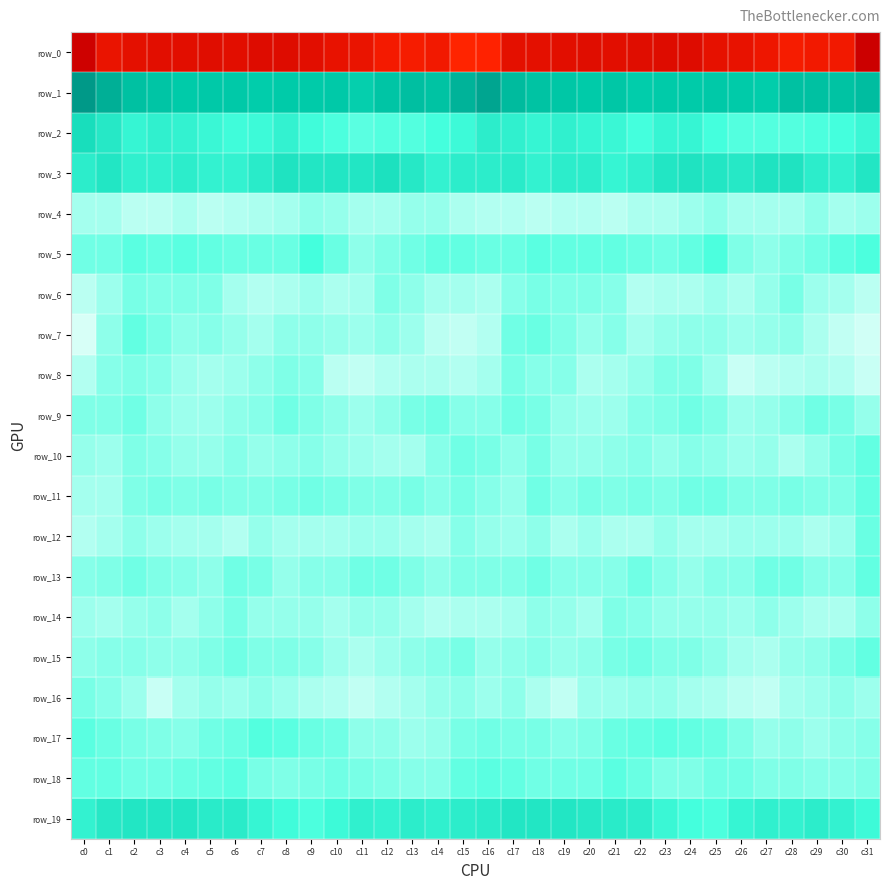

What is the difference between the second highest and minimum values in the row_1 series?

23.5